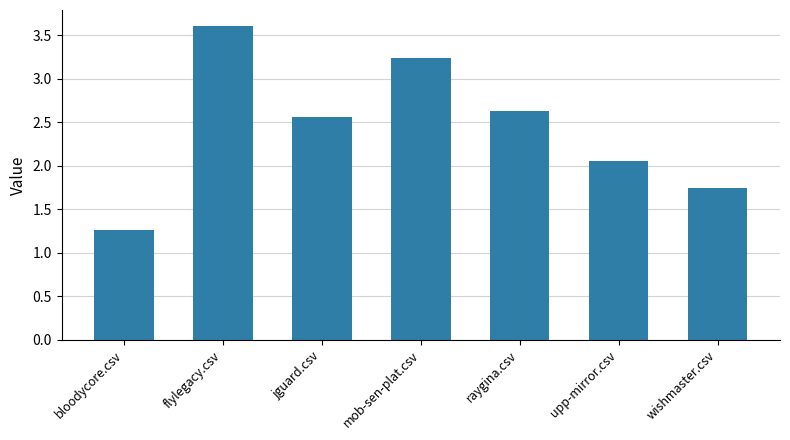

Is it true that the value at bloodycore.csv is 1.8?

False